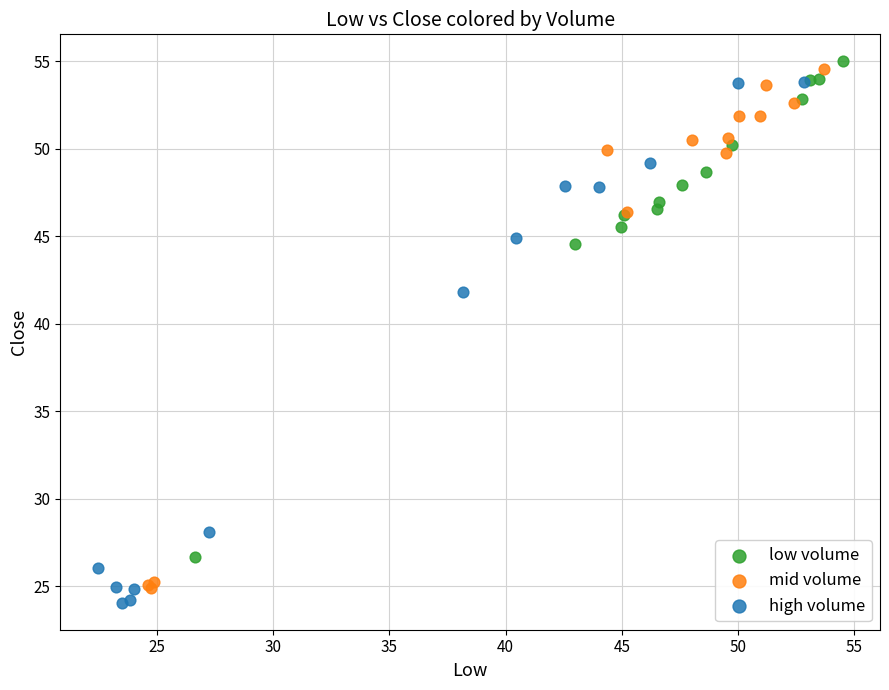

What are all the series names shown in the legend?

low volume, mid volume, high volume